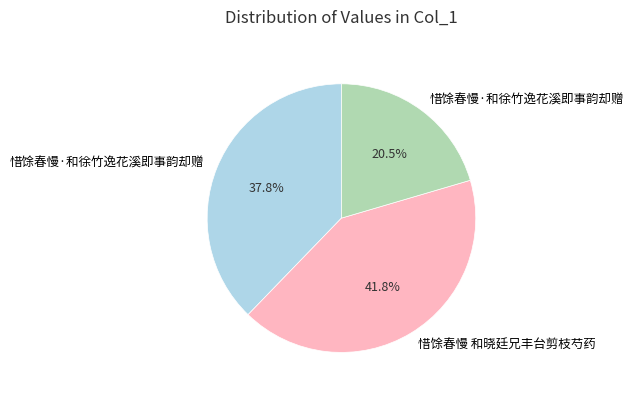

Count the number of slices in the pie.

3